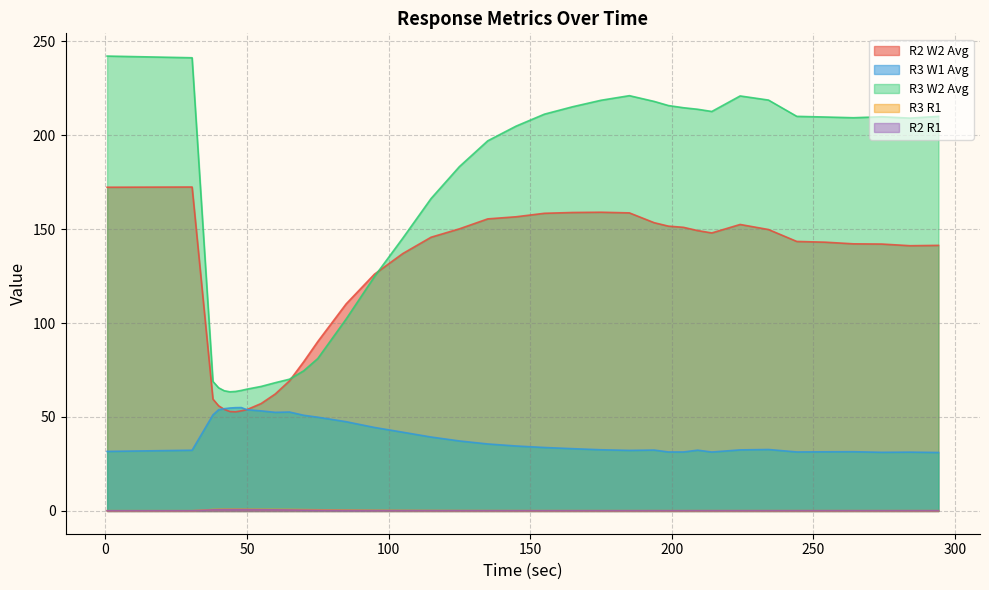

Reading left to right, extract all data points from this chart.

R2 W2 Avg: 0.66=172.2	30.66=172.3	38.02=59.5	40.02=55.9	42.02=54.1	44.02=52.9	46.02=52.7	48.02=53.3	50.02=53.9	55.02=57.2	60.02=62.3	65.02=69.2	70.02=79.3	75.02=90.1	85.02=110.1	95.02=126.0	105.02=136.9	115.02=145.6	125.02=150.1	135.02=155.4	145.02=156.5	155.02=158.4	165.02=158.8	175.02=158.9	185.02=158.6	193.77=153.4	198.77=151.5	204.11=150.9	209.11=149.2	214.11=147.9	224.11=152.4	234.11=149.7	244.11=143.4	254.11=143.0	264.11=142.1	274.11=142.0	284.11=141.1	294.11=141.3
R3 W1 Avg: 0.66=31.7	30.66=32.3	38.02=51.1	40.02=53.9	42.02=54.4	44.02=54.8	46.02=55.0	48.02=55.0	50.02=53.9	55.02=53.3	60.02=52.5	65.02=52.7	70.02=50.9	75.02=49.9	85.02=47.5	95.02=44.4	105.02=41.9	115.02=39.3	125.02=37.3	135.02=35.7	145.02=34.6	155.02=33.8	165.02=33.1	175.02=32.6	185.02=32.2	193.77=32.4	198.77=31.4	204.11=31.4	209.11=32.3	214.11=31.4	224.11=32.5	234.11=32.7	244.11=31.4	254.11=31.5	264.11=31.5	274.11=31.2	284.11=31.3	294.11=31.1
R3 W2 Avg: 0.66=242.0	30.66=241.1	38.02=68.9	40.02=65.5	42.02=63.9	44.02=63.4	46.02=63.6	48.02=64.1	50.02=64.8	55.02=66.3	60.02=68.3	65.02=70.1	70.02=74.5	75.02=81.1	85.02=102.1	95.02=124.7	105.02=145.1	115.02=166.2	125.02=183.2	135.02=196.9	145.02=204.7	155.02=211.1	165.02=215.1	175.02=218.5	185.02=220.9	193.77=217.9	198.77=215.7	204.11=214.5	209.11=213.7	214.11=212.5	224.11=220.8	234.11=218.6	244.11=209.9	254.11=209.6	264.11=209.2	274.11=209.7	284.11=209.0	294.11=209.9
R3 R1: 0.66=0.1	30.66=0.1	38.02=0.8	40.02=0.9	42.02=0.9	44.02=0.9	46.02=0.9	48.02=0.9	50.02=0.9	55.02=0.9	60.02=0.8	65.02=0.8	70.02=0.7	75.02=0.6	85.02=0.5	95.02=0.4	105.02=0.3	115.02=0.2	125.02=0.2	135.02=0.2	145.02=0.2	155.02=0.2	165.02=0.2	175.02=0.2	185.02=0.1	193.77=0.2	198.77=0.1	204.11=0.1	209.11=0.2	214.11=0.2	224.11=0.1	234.11=0.2	244.11=0.2	254.11=0.2	264.11=0.2	274.11=0.2	284.11=0.2	294.11=0.2
R2 R1: 0.66=0.1	30.66=0.1	38.02=0.6	40.02=0.7	42.02=0.7	44.02=0.7	46.02=0.7	48.02=0.7	50.02=0.7	55.02=0.7	60.02=0.6	65.02=0.5	70.02=0.4	75.02=0.4	85.02=0.3	95.02=0.2	105.02=0.2	115.02=0.2	125.02=0.2	135.02=0.1	145.02=0.1	155.02=0.1	165.02=0.1	175.02=0.1	185.02=0.1	193.77=0.1	198.77=0.1	204.11=0.1	209.11=0.1	214.11=0.1	224.11=0.1	234.11=0.1	244.11=0.1	254.11=0.2	264.11=0.1	274.11=0.1	284.11=0.2	294.11=0.1